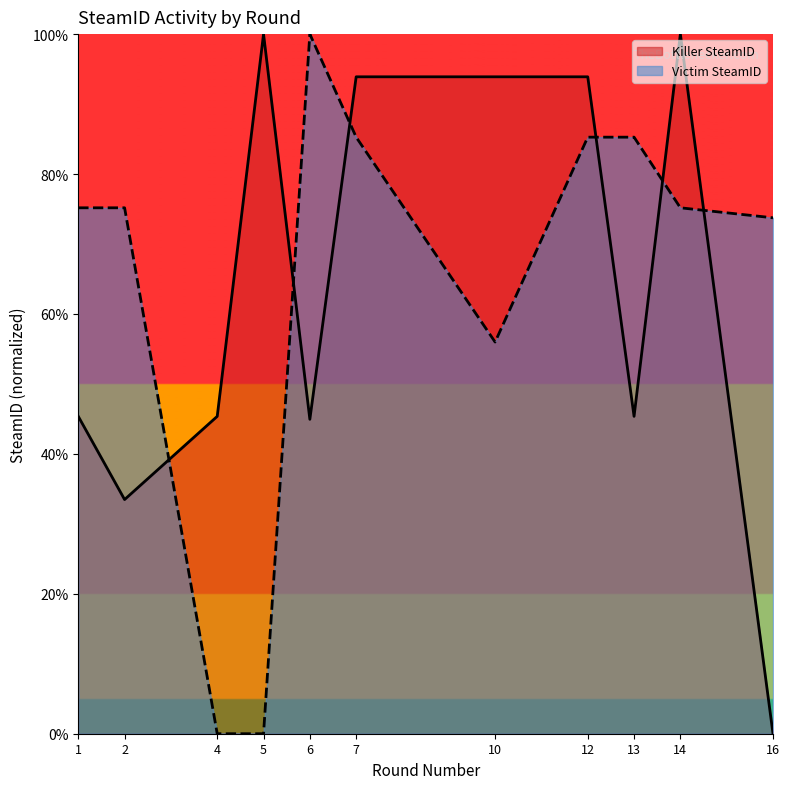

Does the chart display data point markers on the line(s)?

No